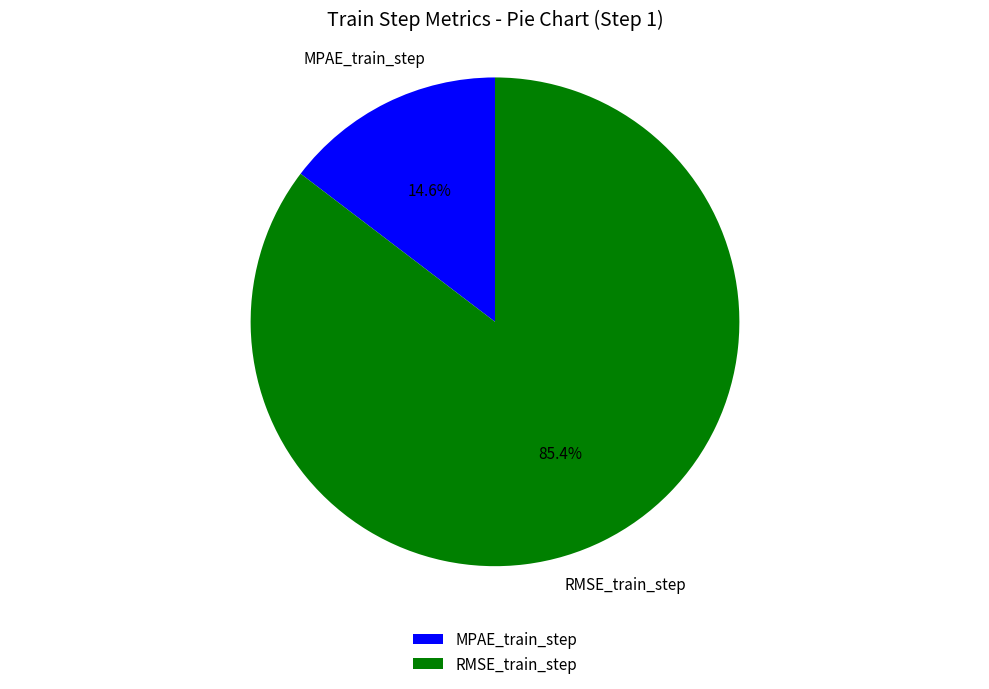

Between RMSE_train_step and MPAE_train_step, which is larger?

RMSE_train_step